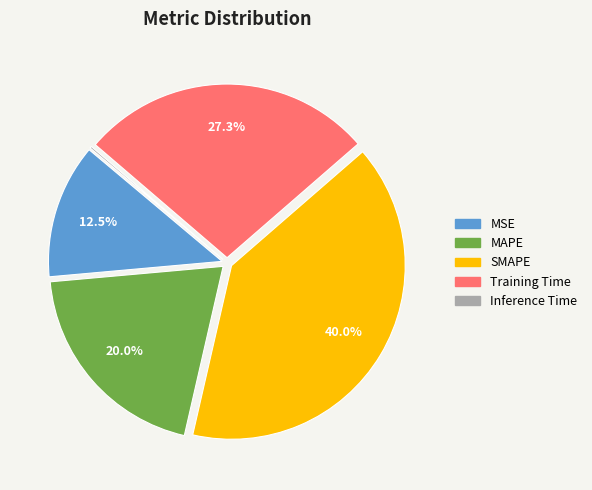

What percentage is NOT represented by SMAPE?

60.0%